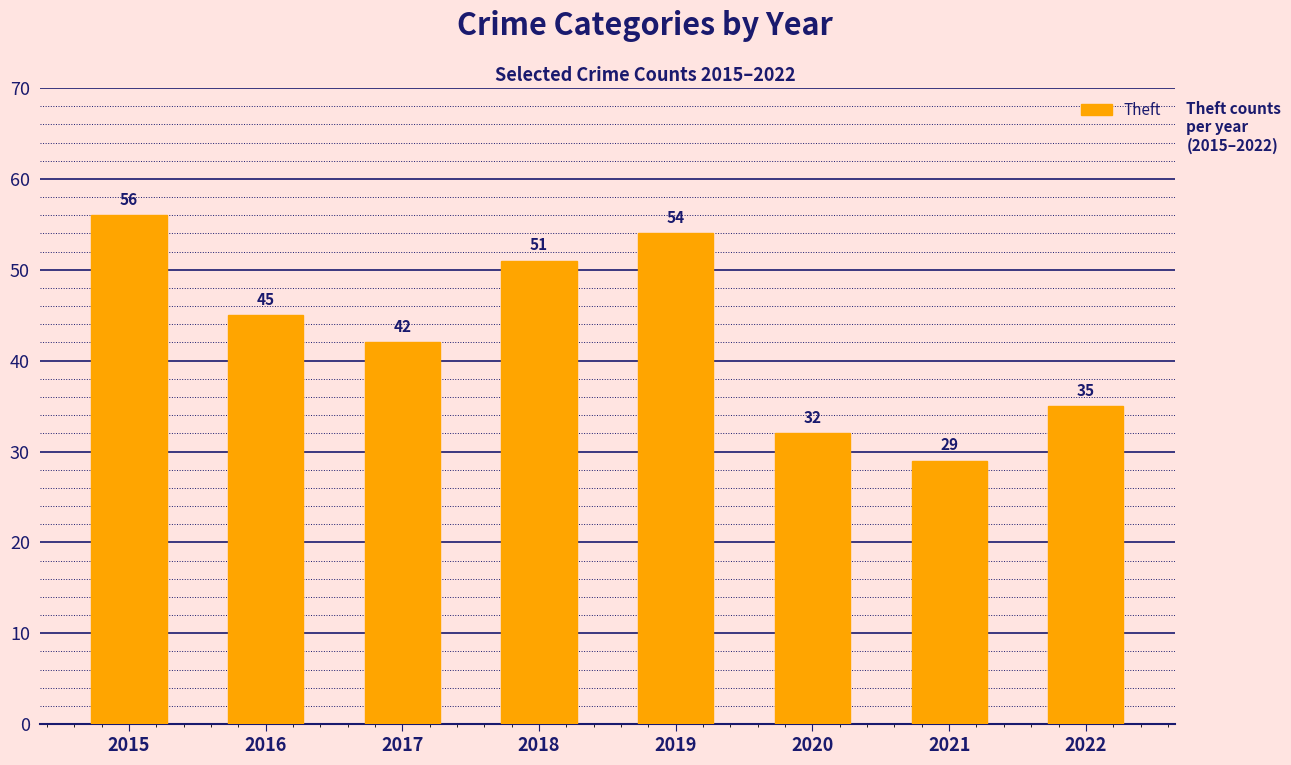

What is the sum of the values at 2020 and 2017?

74